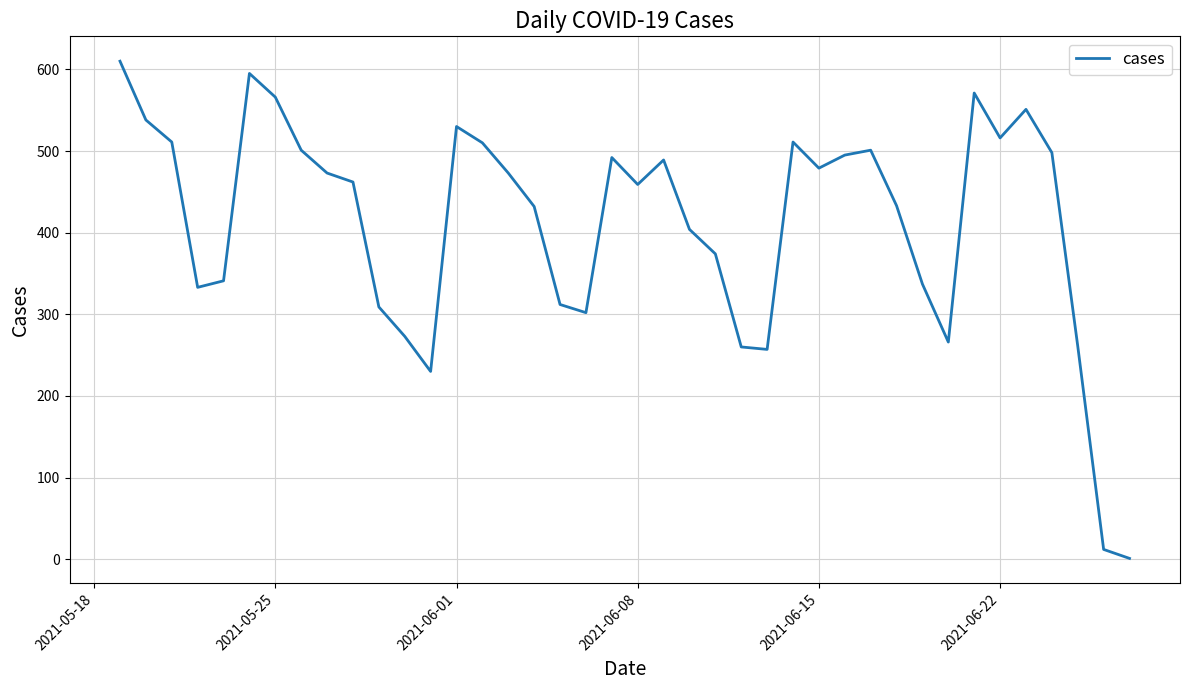

What is the greatest value displayed?

610